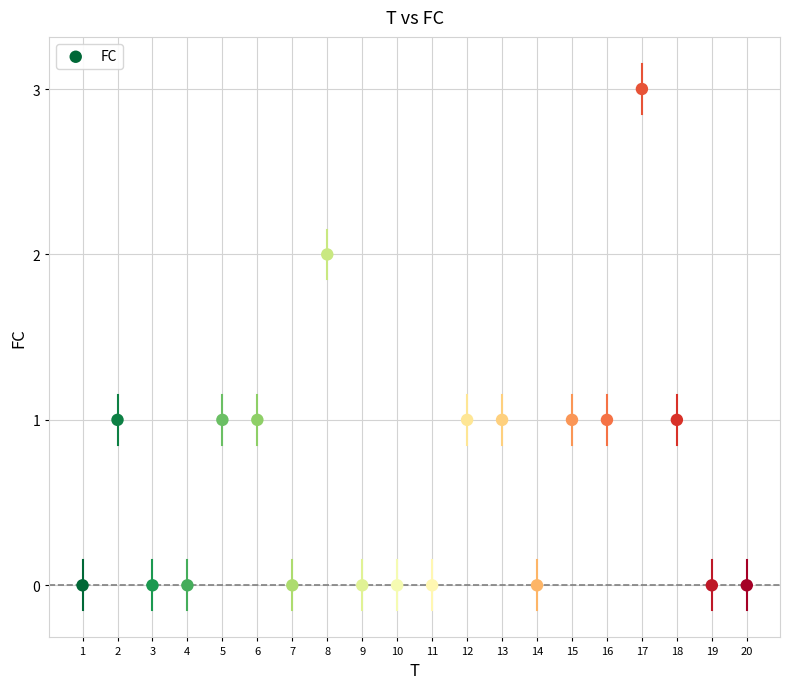

What is the range of X values (max minus min)?

19